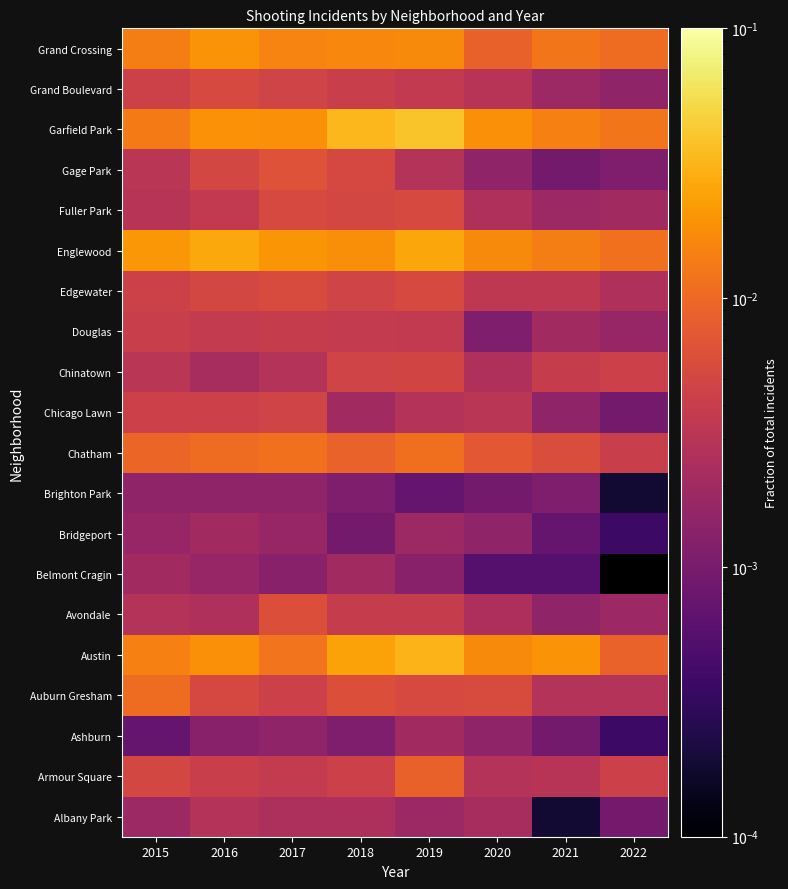

The Douglas series shows 0.0 at 2018. True or false?

False